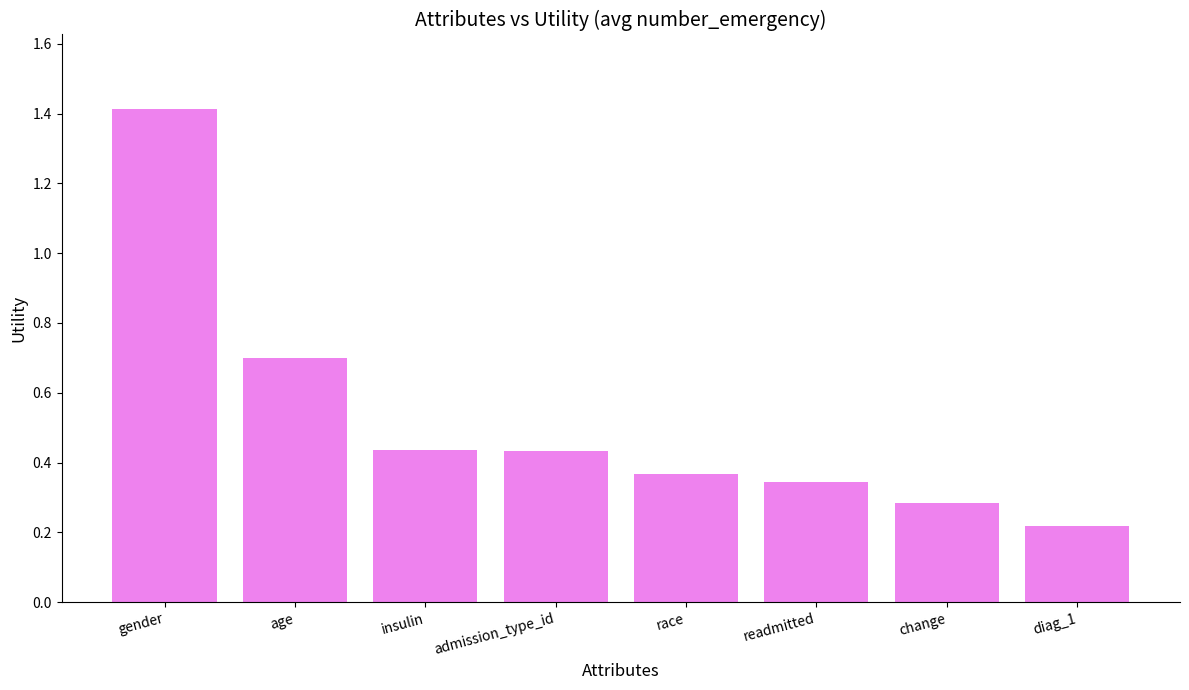

The value at change is 0.3. True or false?

True